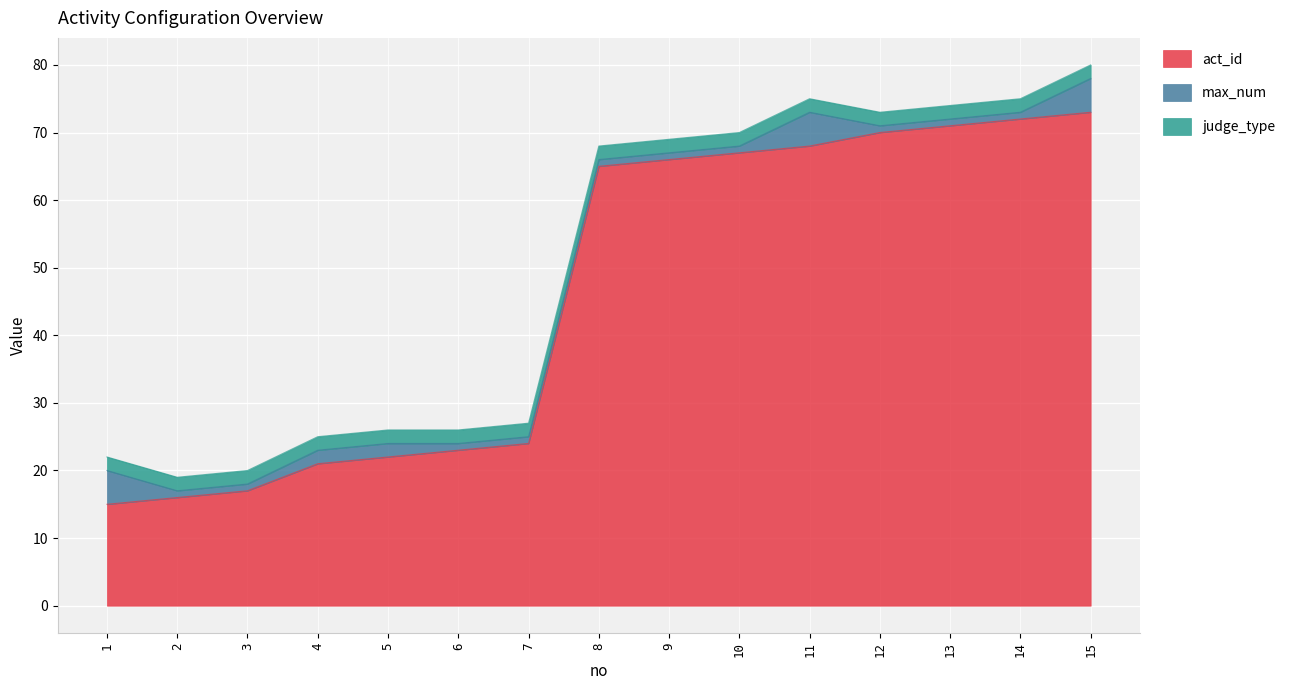

How many values in the max_num series exceed 1?

5